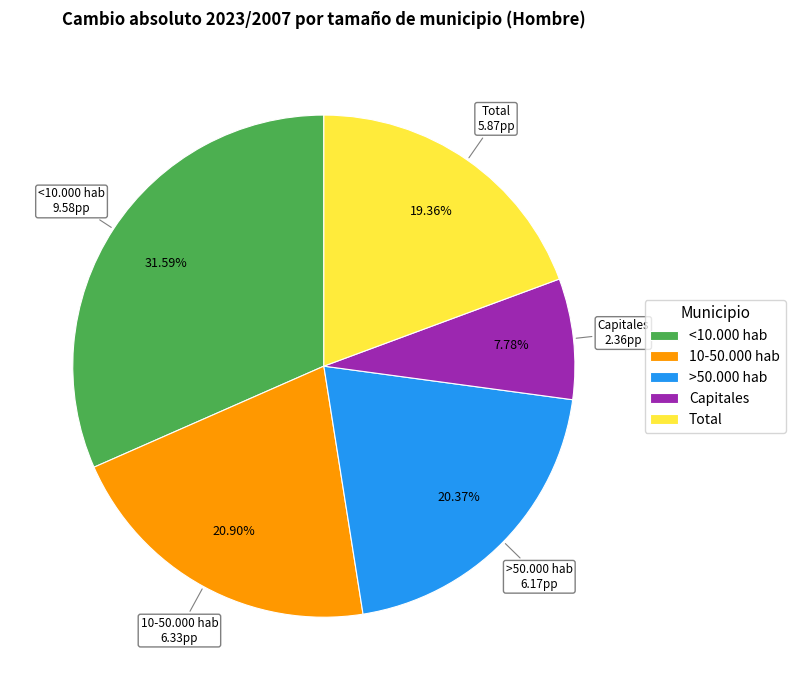

True or false: >50.000 hab accounts for 20% of the total.

True